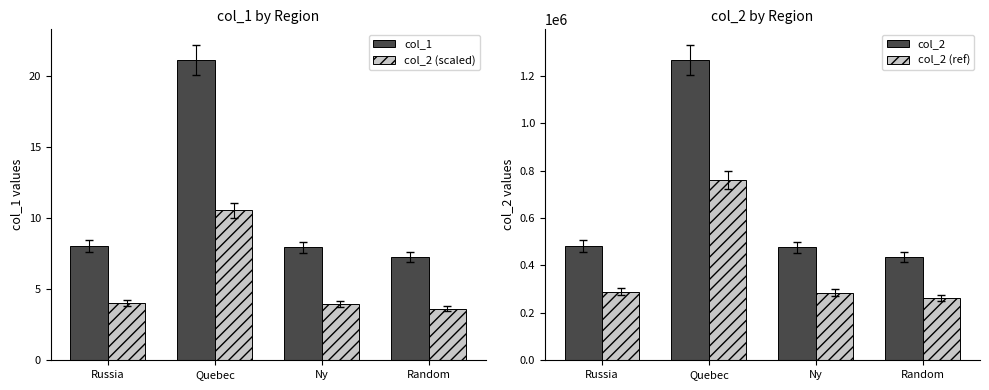

What is the value of the col_2 (ref) bar at the 2nd from the left?

759556.8